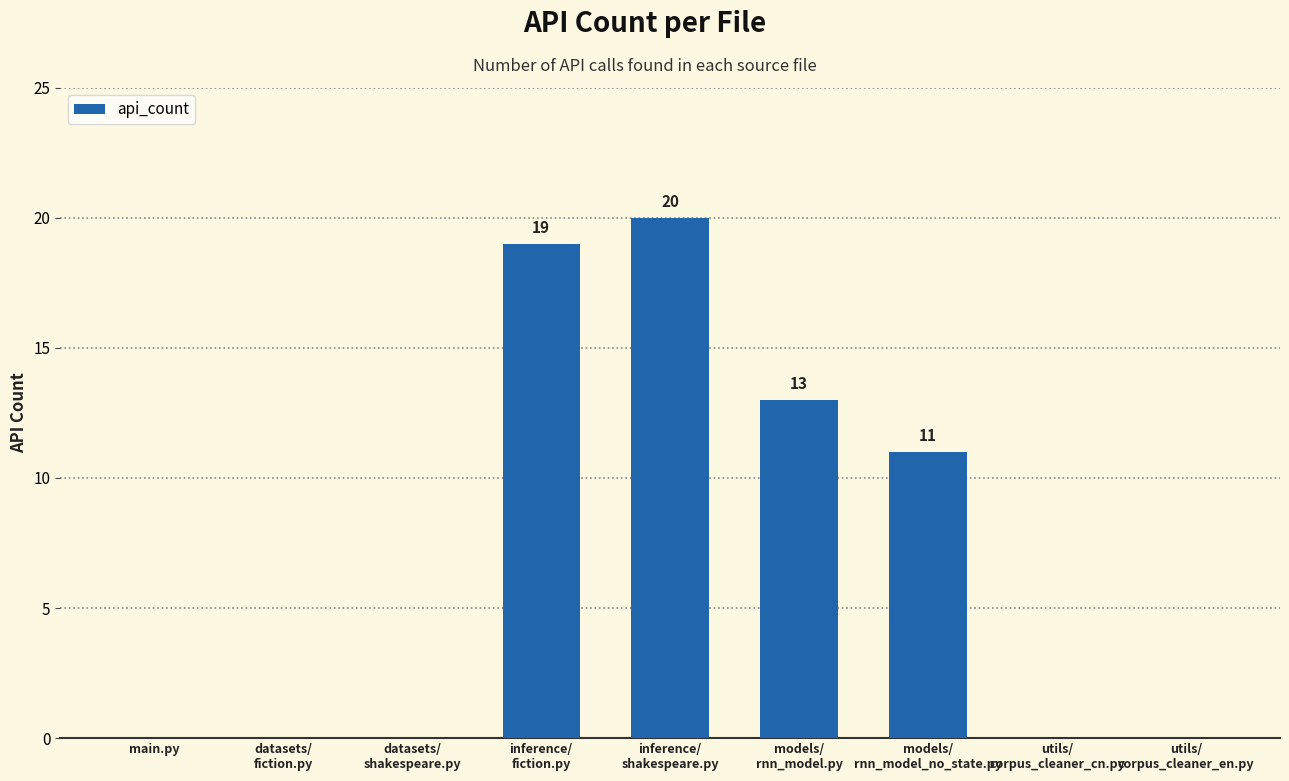

What is the greatest value displayed?

20